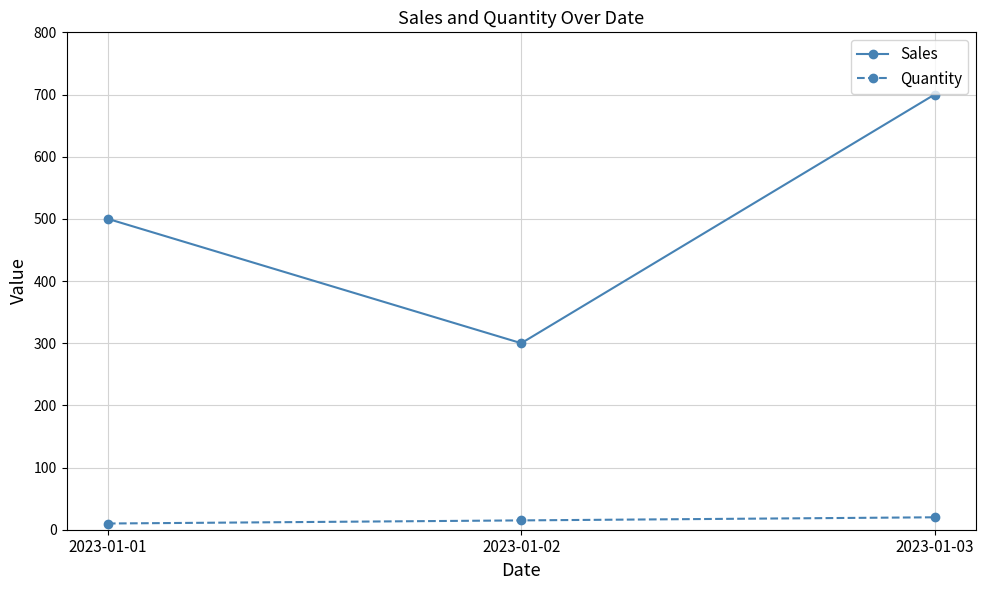

The Sales series shows 978 at 2023-01-03. True or false?

False